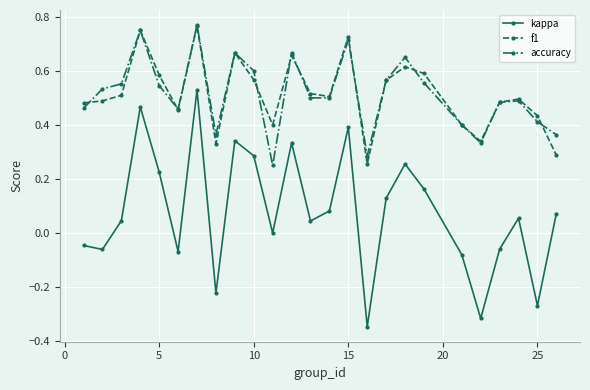

True or false: f1 has more than 2 points higher than both neighbors.

True